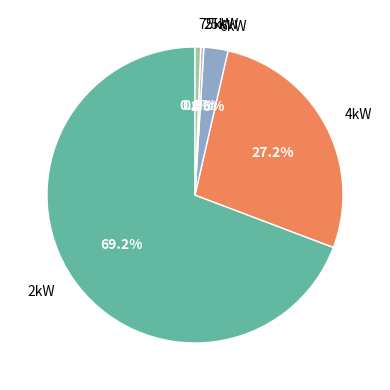

To the nearest percent, what is the average slice percentage?

20%